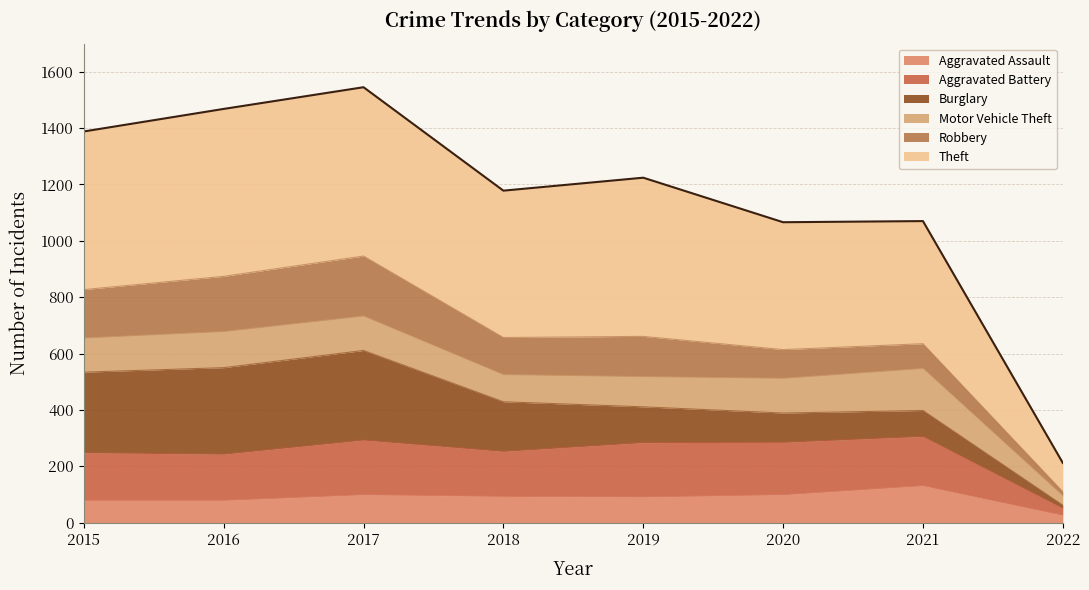

What is the total value across all series at 2019?

1224